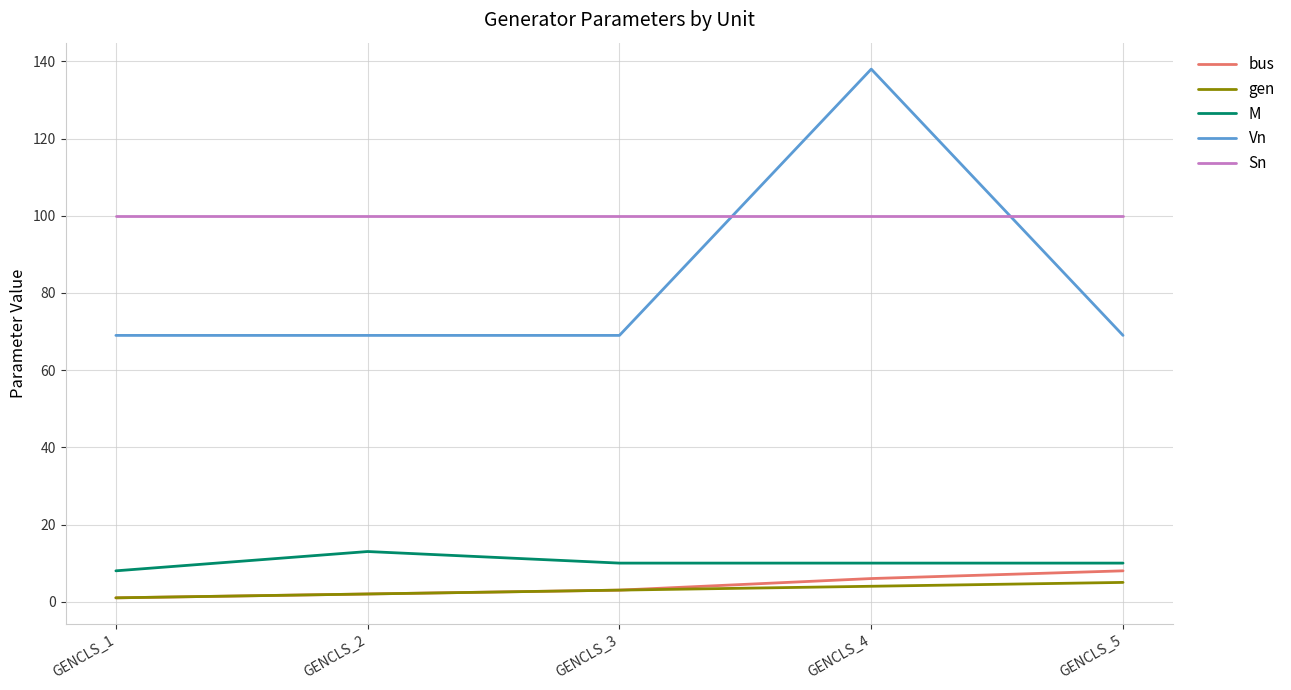

Reading left to right, extract all data points from this chart.

bus: GENCLS_1=1	GENCLS_2=2	GENCLS_3=3	GENCLS_4=6	GENCLS_5=8
gen: GENCLS_1=1	GENCLS_2=2	GENCLS_3=3	GENCLS_4=4	GENCLS_5=5
M: GENCLS_1=8	GENCLS_2=13	GENCLS_3=10	GENCLS_4=10	GENCLS_5=10
Vn: GENCLS_1=69	GENCLS_2=69	GENCLS_3=69	GENCLS_4=138	GENCLS_5=69
Sn: GENCLS_1=100	GENCLS_2=100	GENCLS_3=100	GENCLS_4=100	GENCLS_5=100